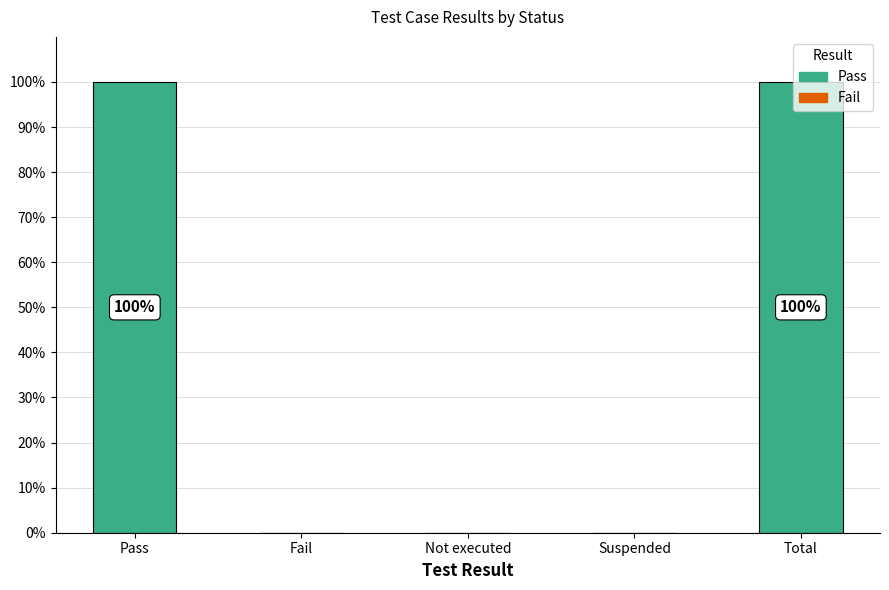

Is it true that the value at Total is 130?

False